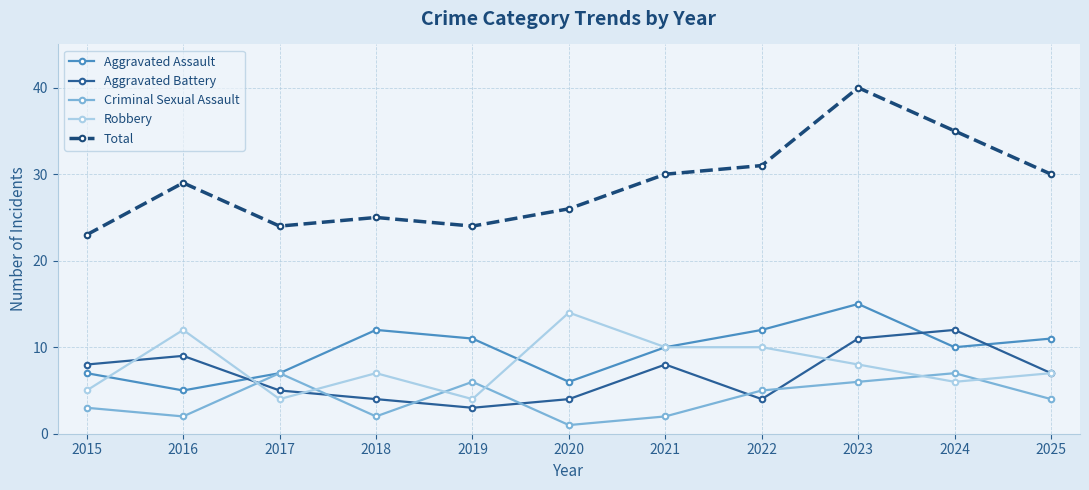

Reading right to left, what are all the values shown in this chart?

Aggravated Assault: 2025=11	2024=10	2023=15	2022=12	2021=10	2020=6	2019=11	2018=12	2017=7	2016=5	2015=7
Aggravated Battery: 2025=7	2024=12	2023=11	2022=4	2021=8	2020=4	2019=3	2018=4	2017=5	2016=9	2015=8
Criminal Sexual Assault: 2025=4	2024=7	2023=6	2022=5	2021=2	2020=1	2019=6	2018=2	2017=7	2016=2	2015=3
Robbery: 2025=7	2024=6	2023=8	2022=10	2021=10	2020=14	2019=4	2018=7	2017=4	2016=12	2015=5
Total: 2025=30	2024=35	2023=40	2022=31	2021=30	2020=26	2019=24	2018=25	2017=24	2016=29	2015=23